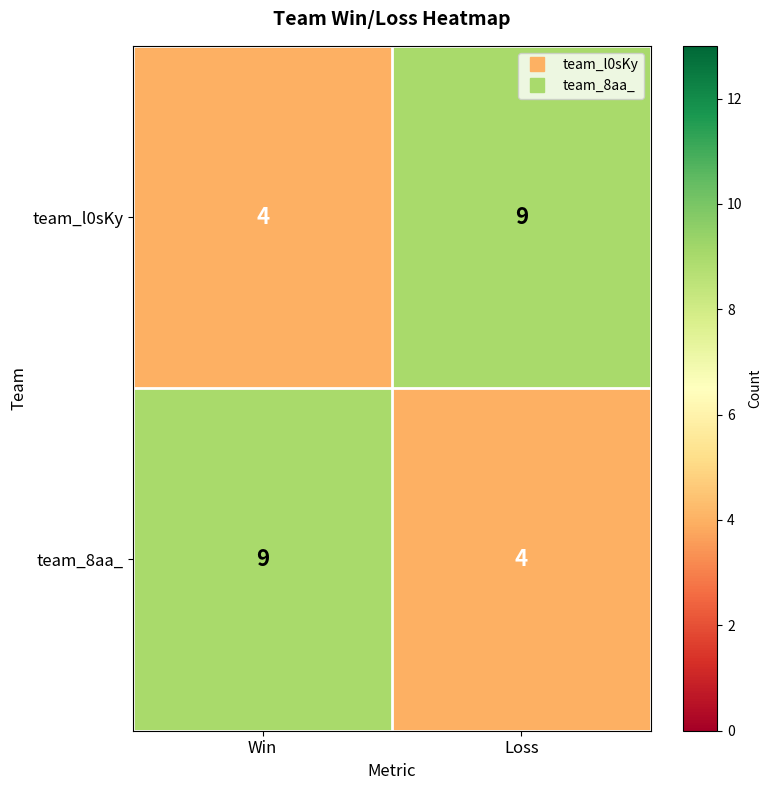

What is the lowest value of the team_l0sKy series?

4